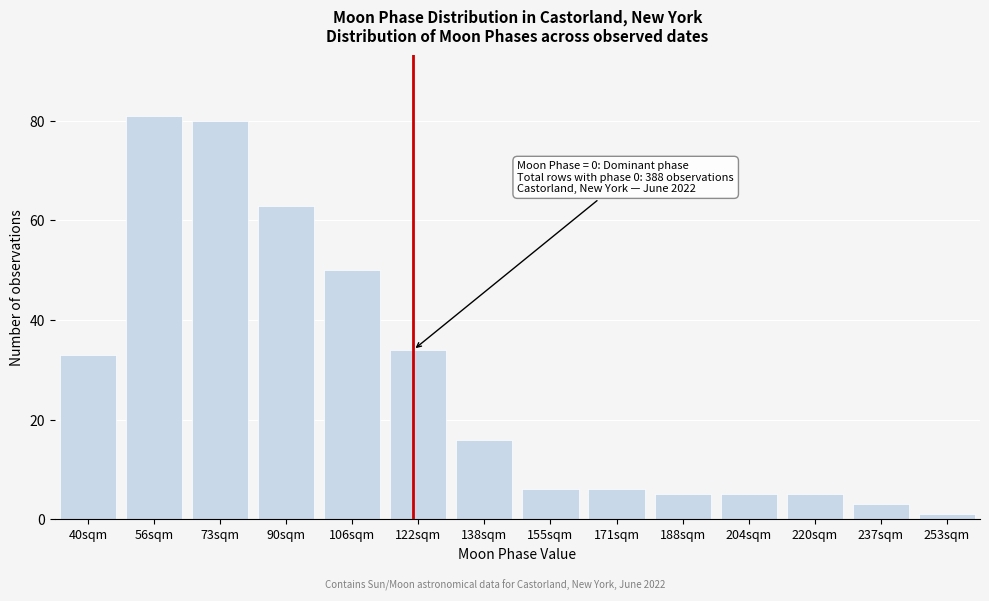

Reading left to right, what are all the values shown in this chart?

40sqm=33	56sqm=81	73sqm=80	90sqm=63	106sqm=50	122sqm=34	138sqm=16	155sqm=6	171sqm=6	188sqm=5	204sqm=5	220sqm=5	237sqm=3	253sqm=1